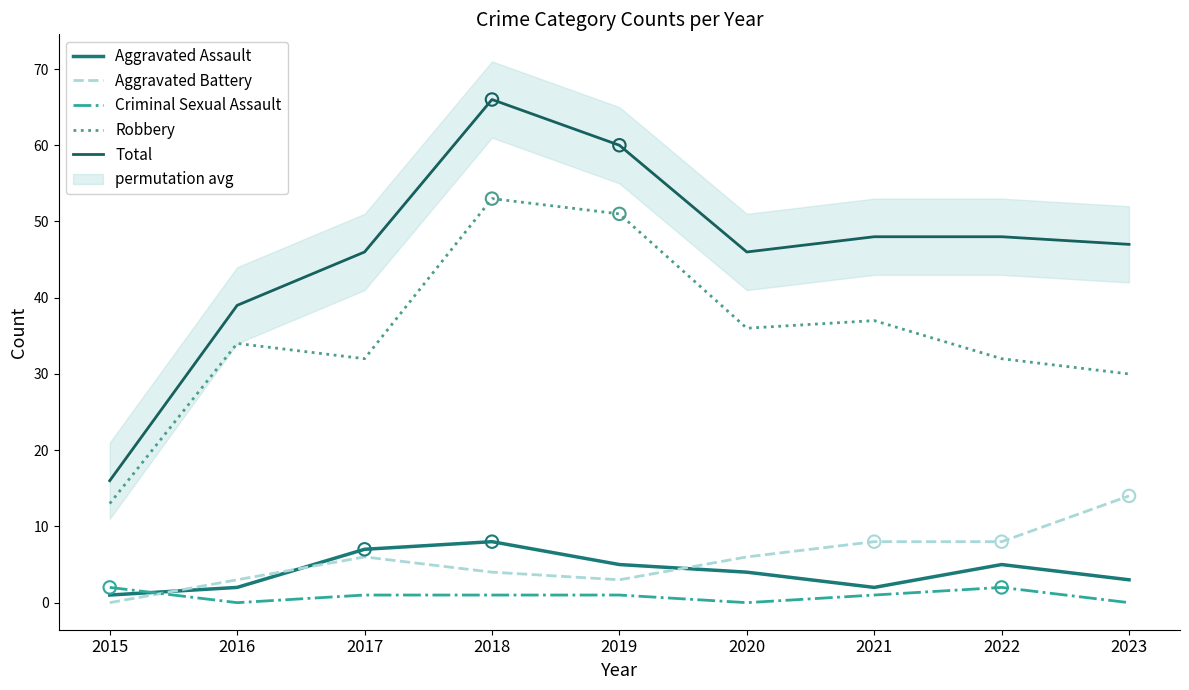

At how many categories does at least one series exceed 40?

7